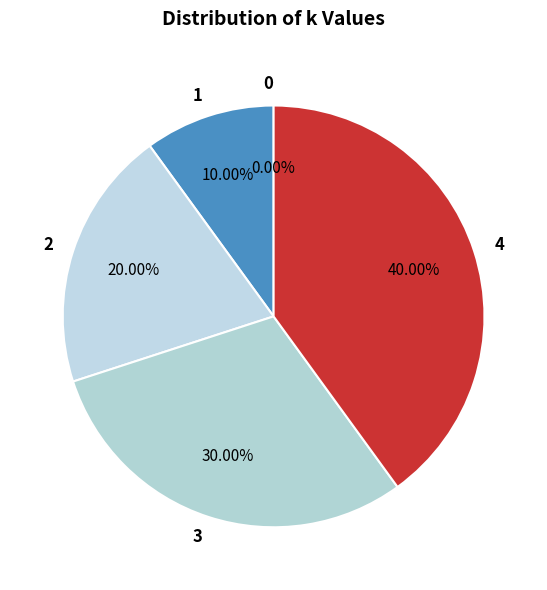

Is 4 the majority of the pie?

No